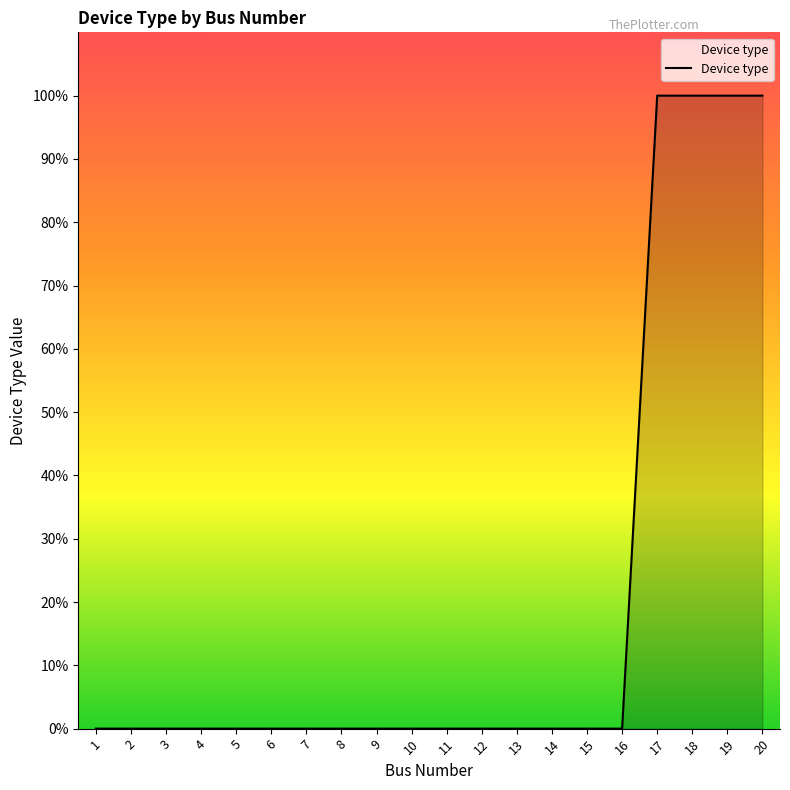

How many lines are shown in the chart?

1